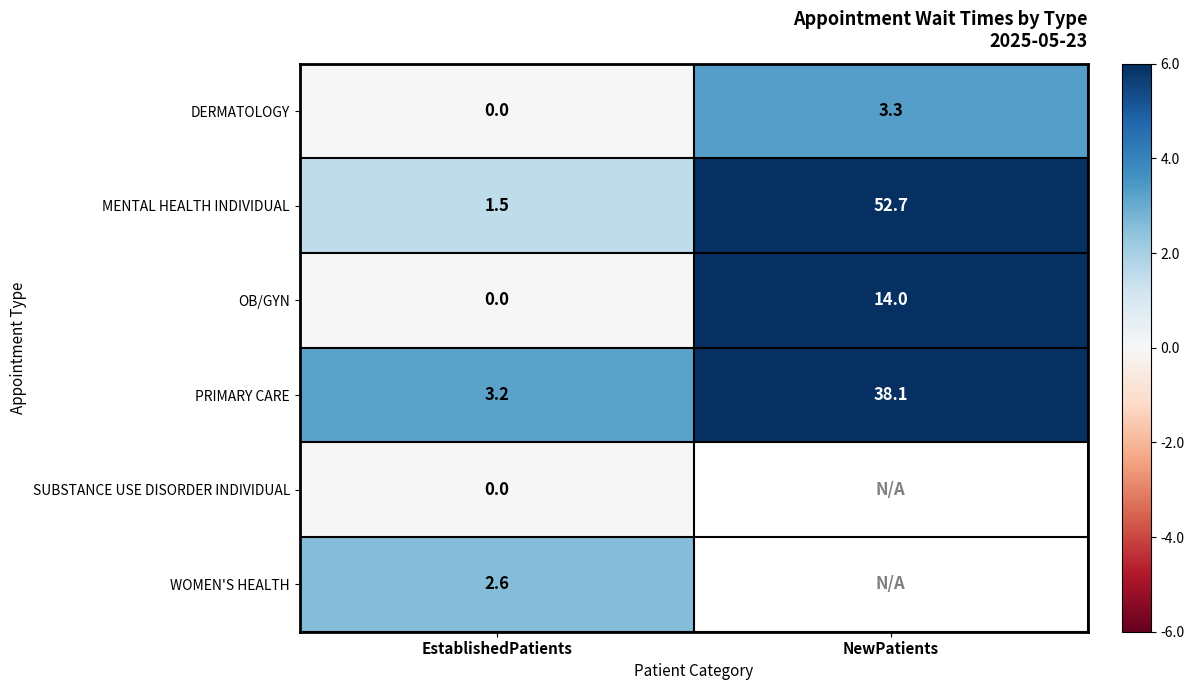

Which label corresponds to the smallest value in the chart?

EstablishedPatients